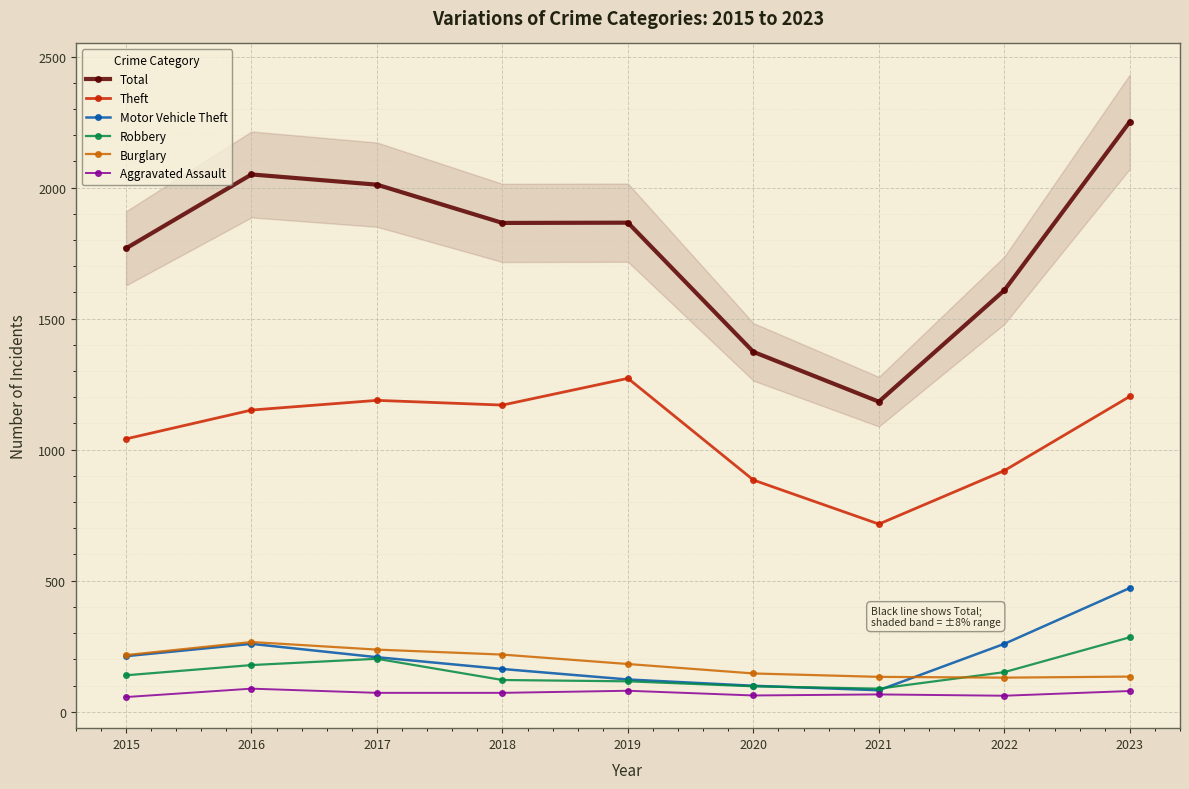

Which has a higher value, 2016 or 2021?

2016